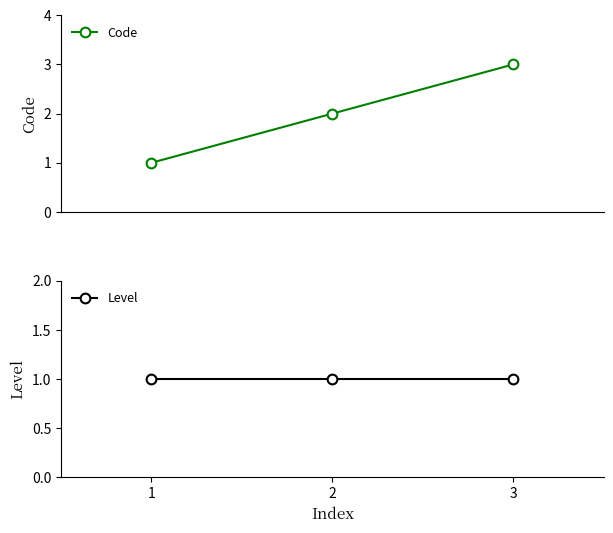

The Code series shows 3 at 3. True or false?

True